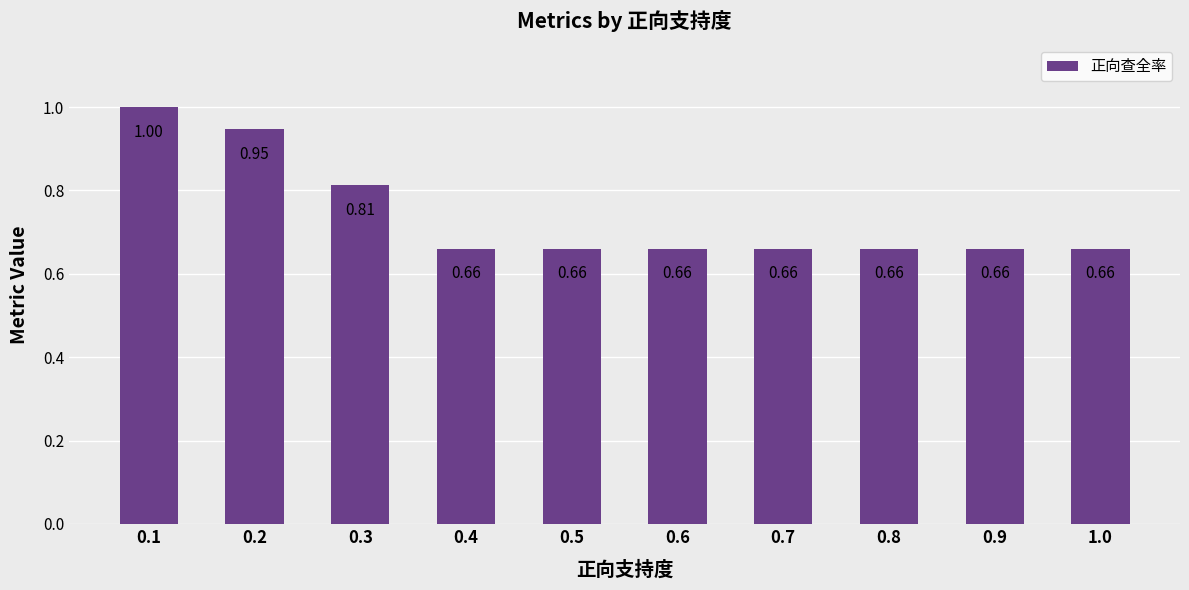

Between 1.0 and 0.3, which is larger?

0.3